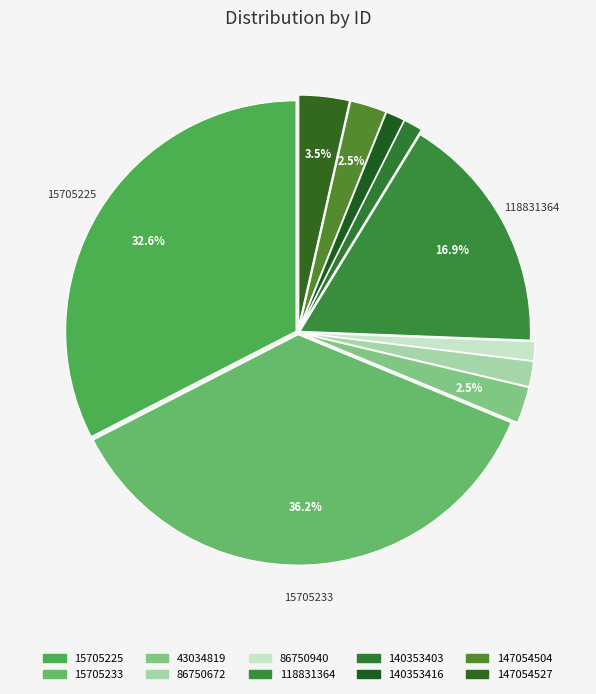

Is there a majority slice in this chart?

No